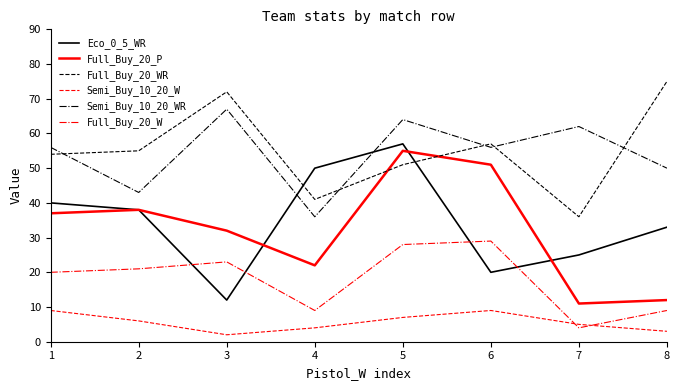

Reading left to right, transcribe all the data shown in this chart.

Eco_0_5_WR: 1=40	2=38	3=12	4=50	5=57	6=20	7=25	8=33
Full_Buy_20_P: 1=37	2=38	3=32	4=22	5=55	6=51	7=11	8=12
Full_Buy_20_WR: 1=54	2=55	3=72	4=41	5=51	6=57	7=36	8=75
Semi_Buy_10_20_W: 1=9	2=6	3=2	4=4	5=7	6=9	7=5	8=3
Semi_Buy_10_20_WR: 1=56	2=43	3=67	4=36	5=64	6=56	7=62	8=50
Full_Buy_20_W: 1=20	2=21	3=23	4=9	5=28	6=29	7=4	8=9